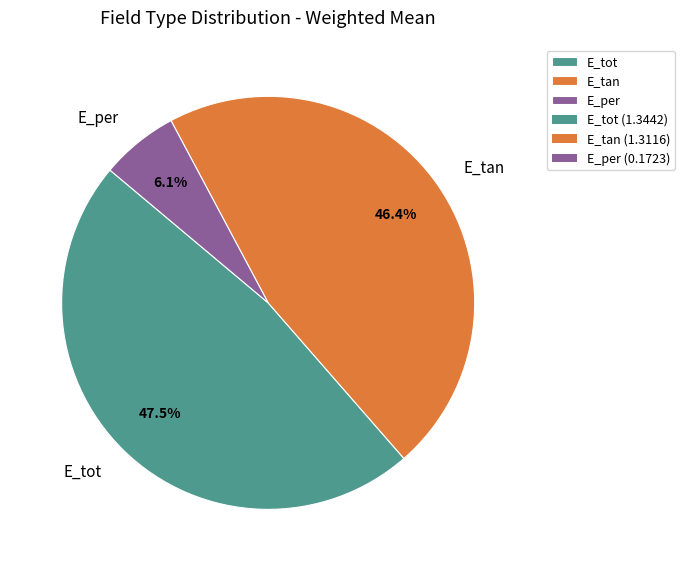

What portion of the pie excludes E_tan?

53.6%